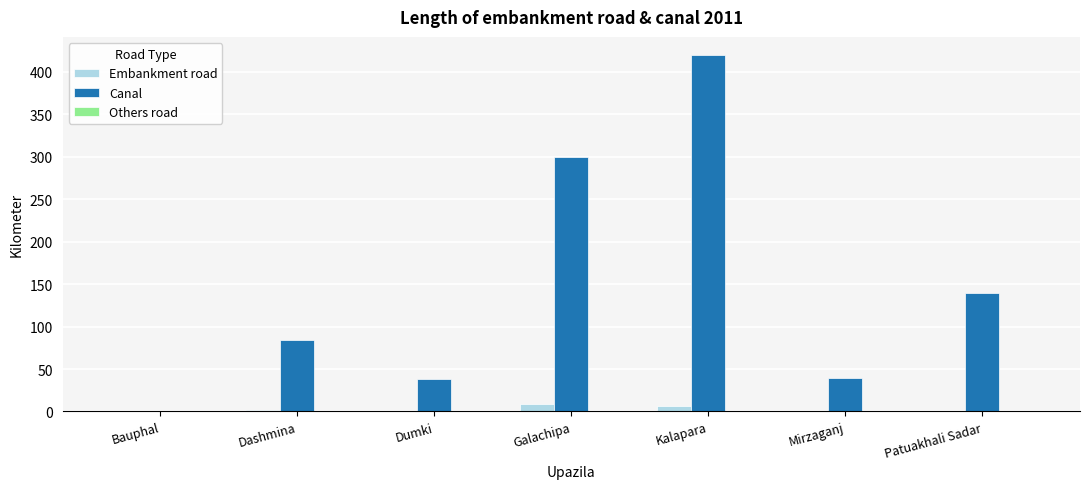

Is it true that Canal equals 38 at Dumki?

True